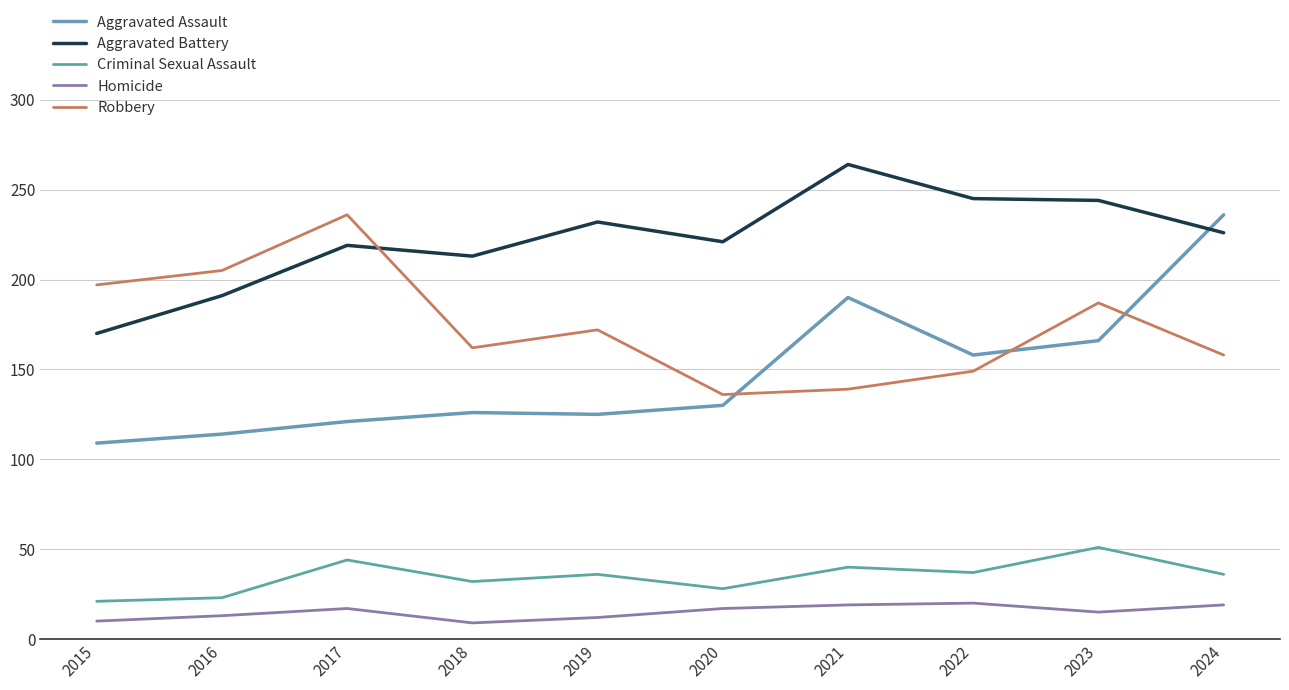

Which series changed the most between 2018 and 2021?

Aggravated Assault